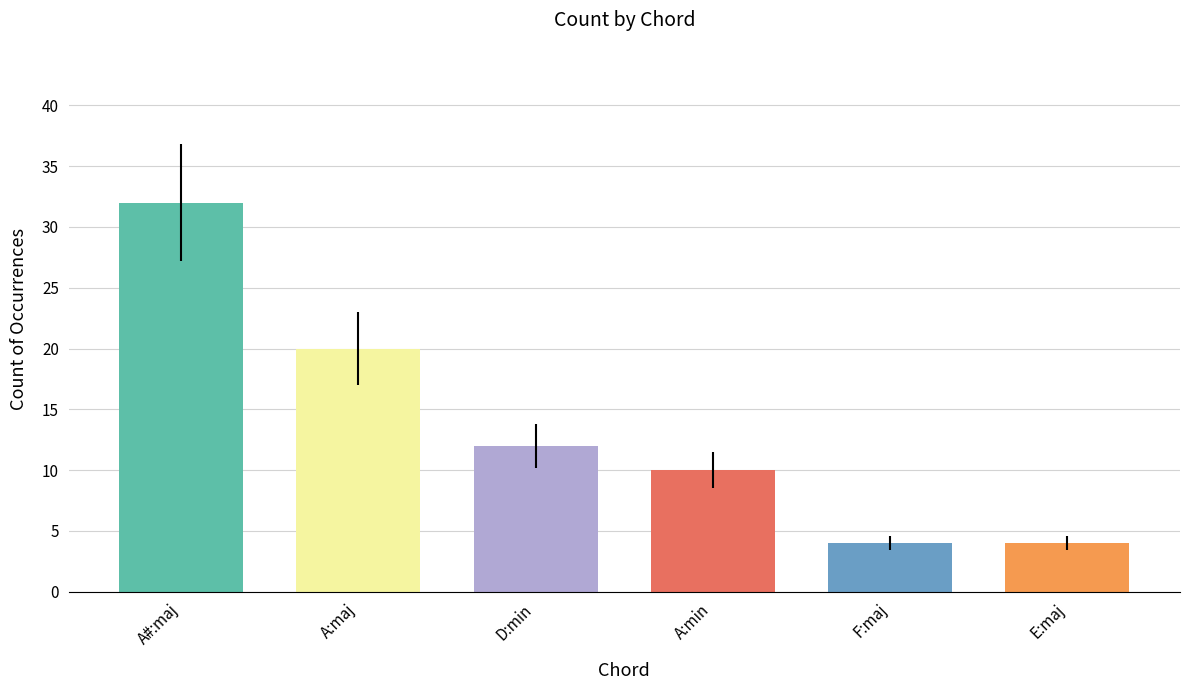

How many bars are there in total?

6